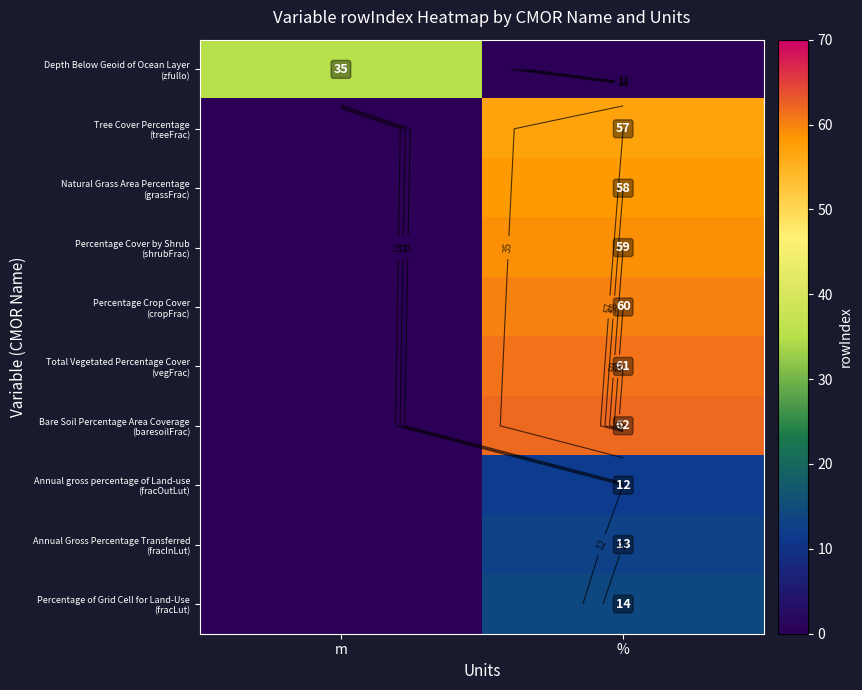

At which category does the chart reach its peak across all series?

%